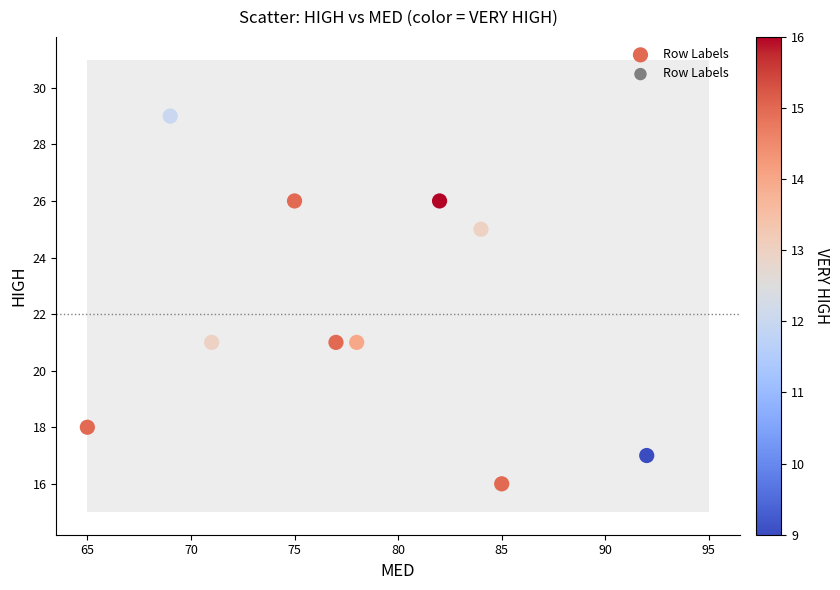

What is the range of Y values (max minus min)?

13